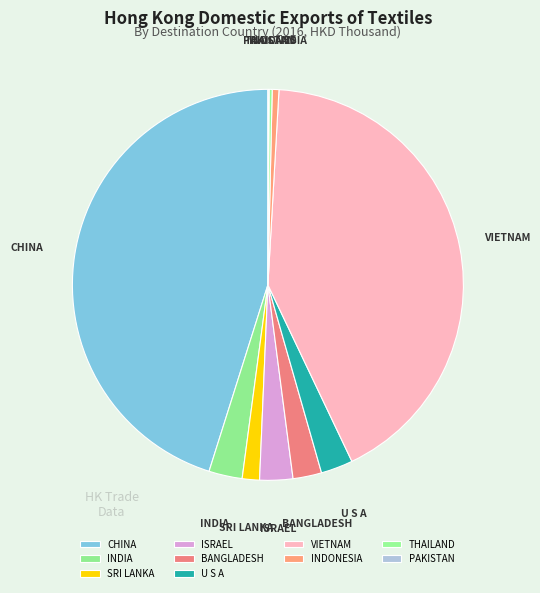

Combined, do BANGLADESH and ISRAEL account for over 50%?

No